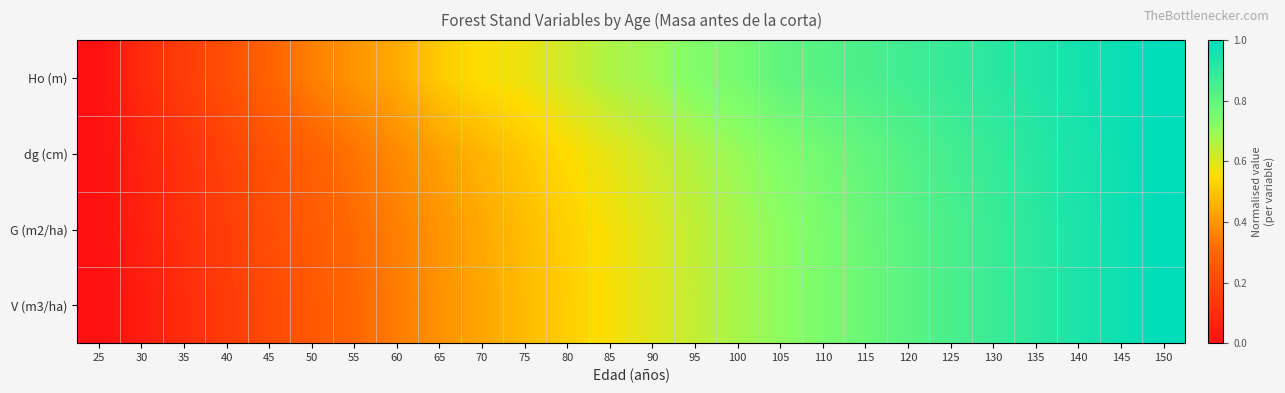

Which series has the largest total across all categories?

Ho (m)